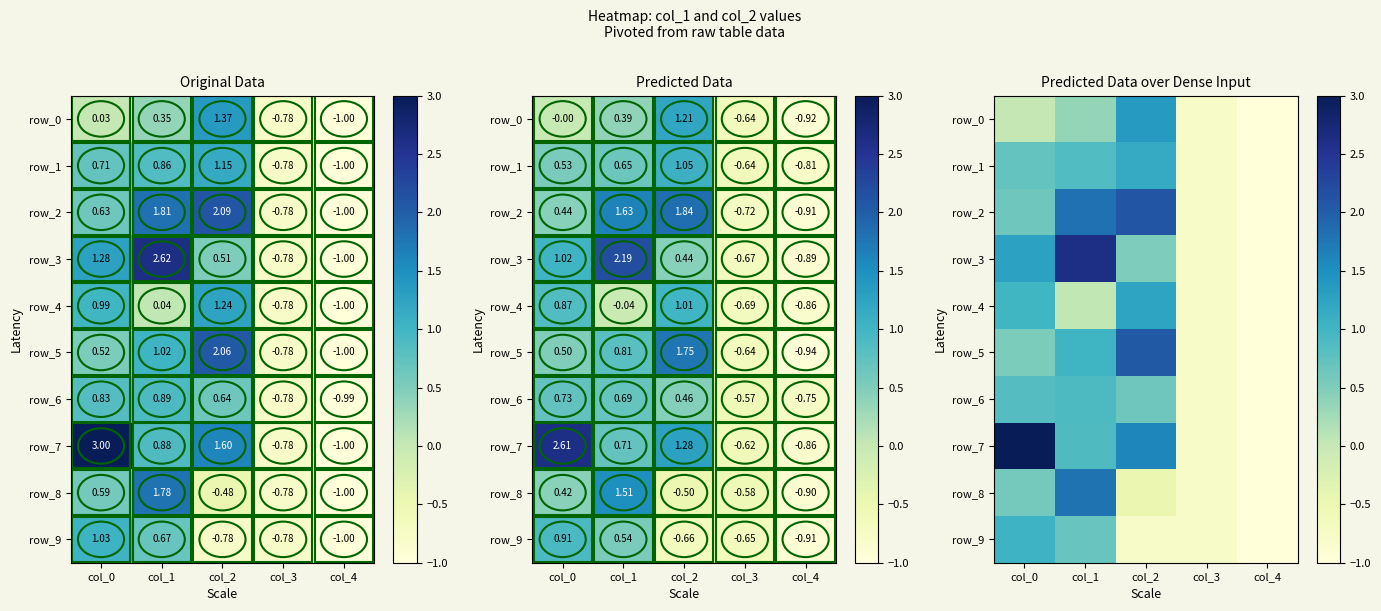

Is it true that row_0 equals -1.0 at col_4?

True